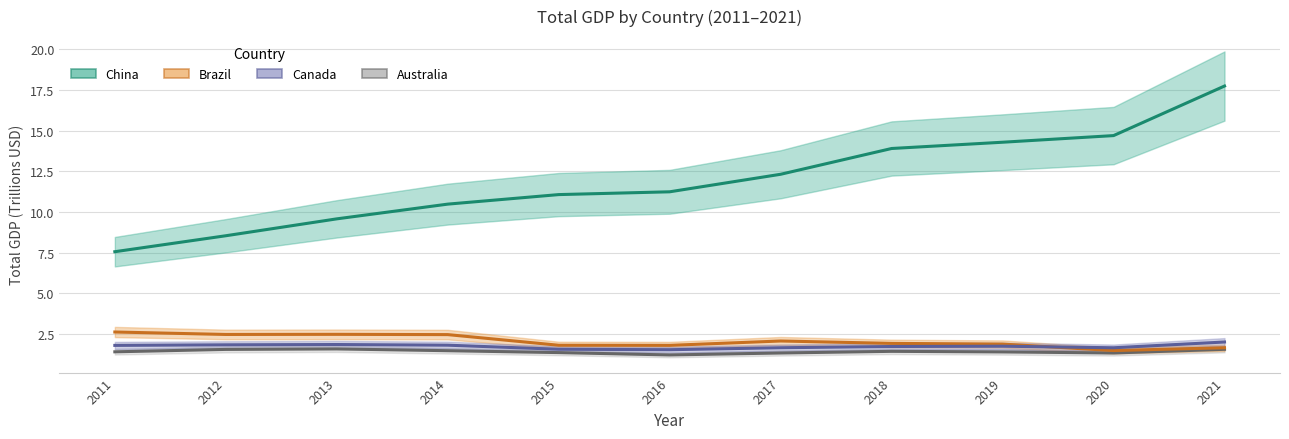

Does the chart have visible grid lines?

Yes